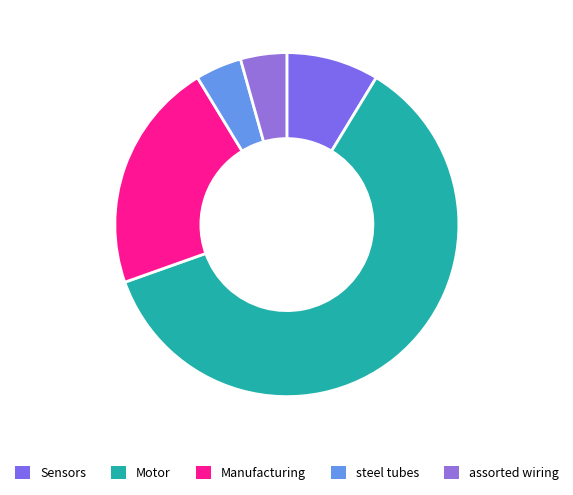

What is the total percentage of assorted wiring and steel tubes?

8.7%